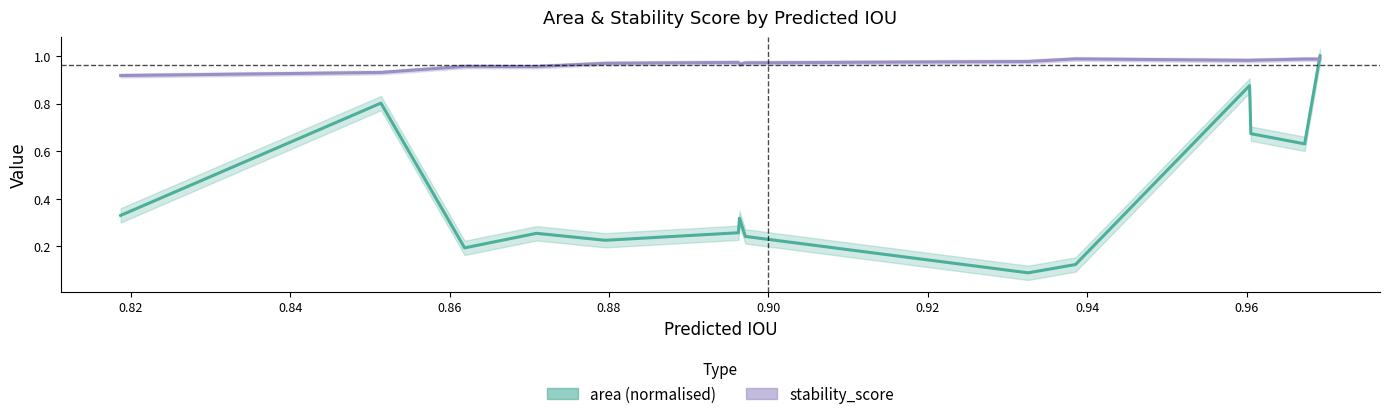

How many data points does each series have?

14